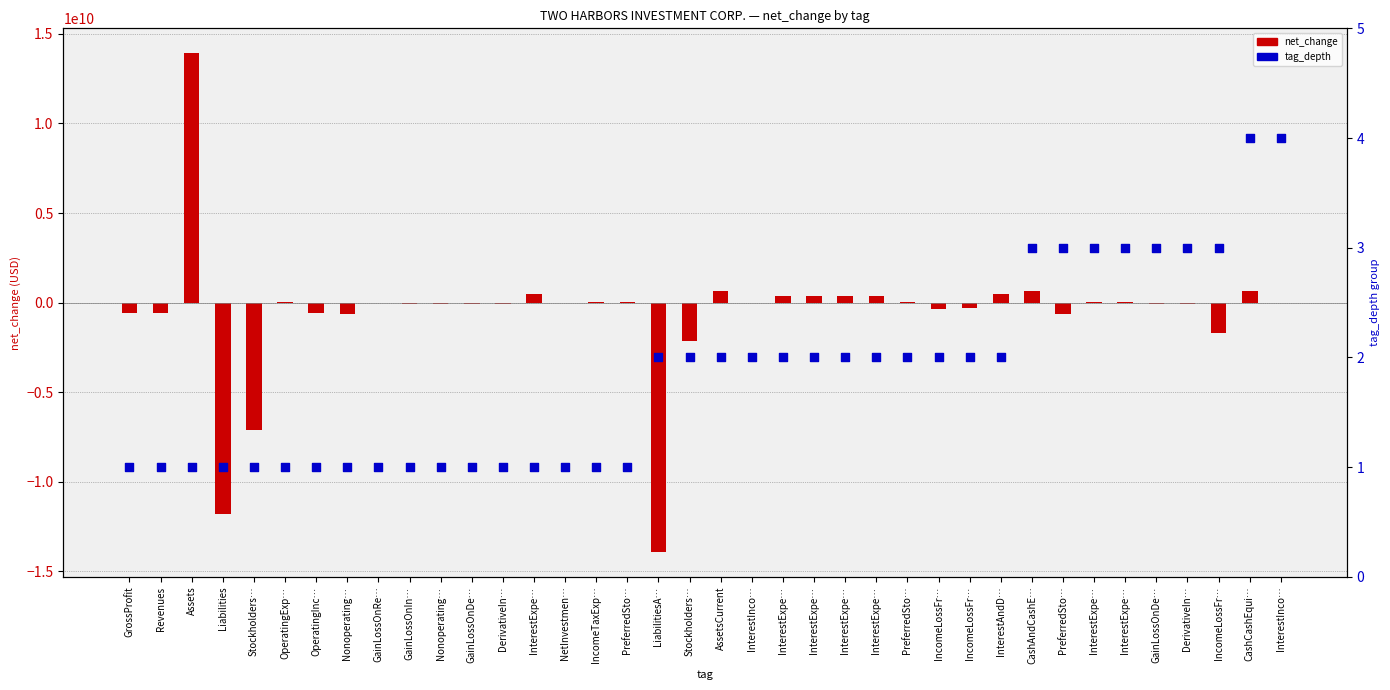

At which category is the sum across all series the highest?

Assets